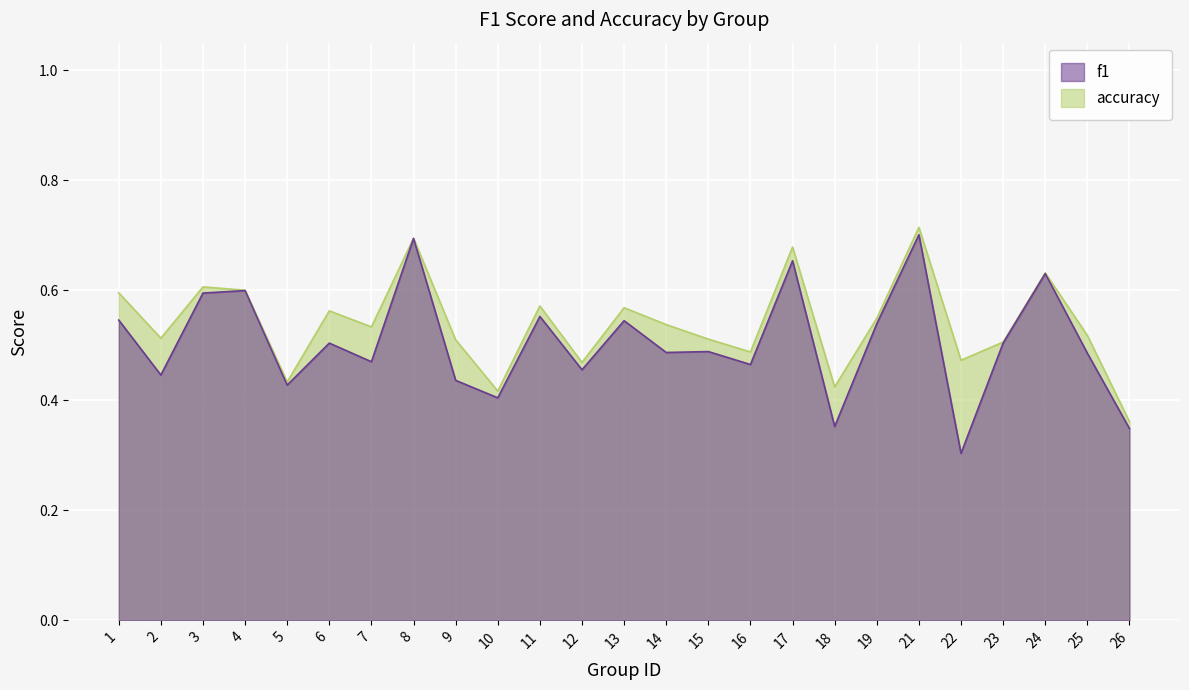

Reading left to right, list all the values displayed in this chart.

f1: 1=0.5	2=0.4	3=0.6	4=0.6	5=0.4	6=0.5	7=0.5	8=0.7	9=0.4	10=0.4	11=0.6	12=0.5	13=0.5	14=0.5	15=0.5	16=0.5	17=0.7	18=0.4	19=0.5	21=0.7	22=0.3	23=0.5	24=0.6	25=0.5	26=0.3
accuracy: 1=0.6	2=0.5	3=0.6	4=0.6	5=0.4	6=0.6	7=0.5	8=0.7	9=0.5	10=0.4	11=0.6	12=0.5	13=0.6	14=0.5	15=0.5	16=0.5	17=0.7	18=0.4	19=0.5	21=0.7	22=0.5	23=0.5	24=0.6	25=0.5	26=0.4